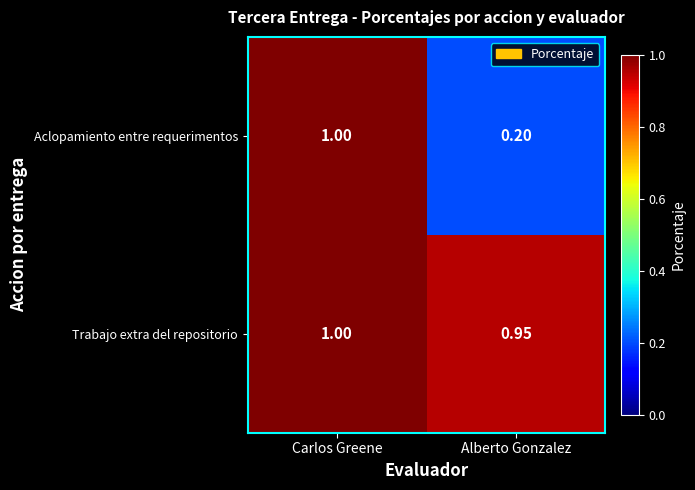

Which category has the highest value in the Aclopamiento entre requerimentos series?

Carlos Greene